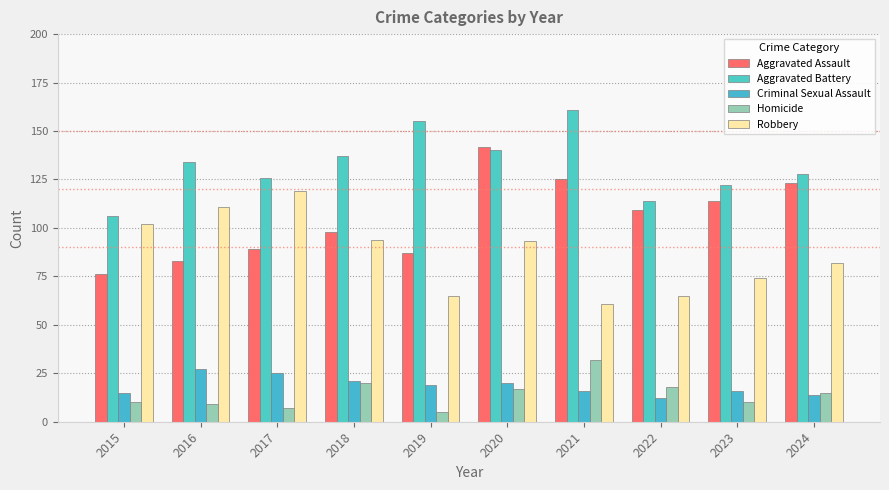

What is the sum of the Robbery values at 2019 and 2015?

167